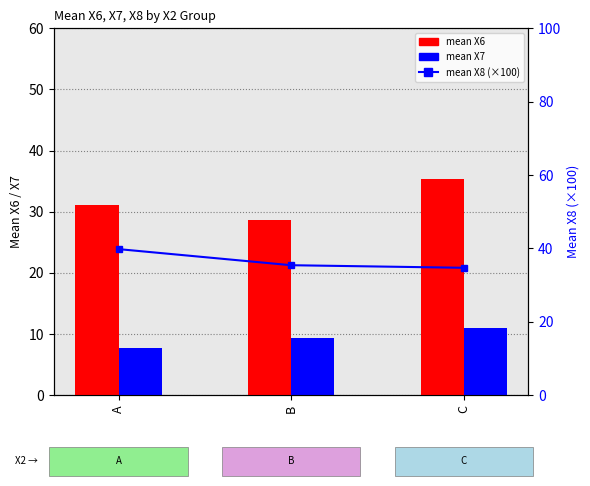

How many data points in mean X6 are less than 31?

1